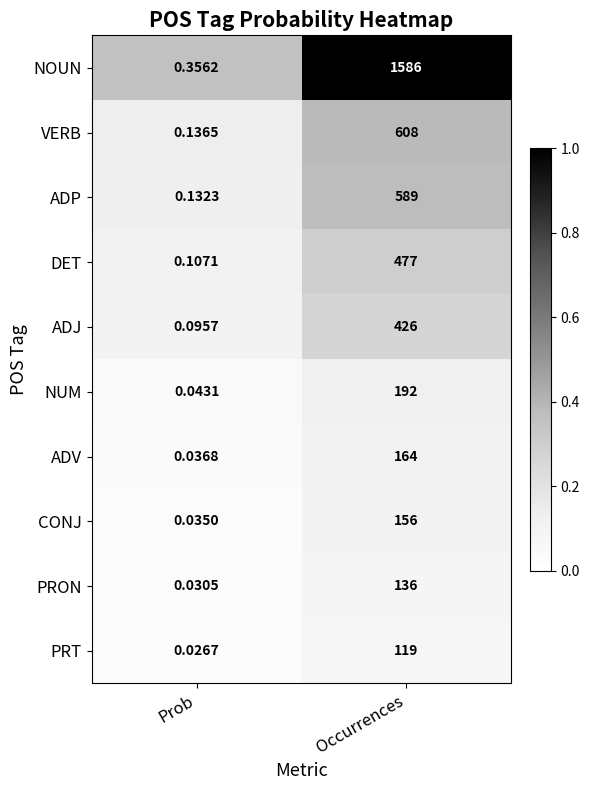

Between Prob and Occurrences, which series saw the biggest shift?

NOUN